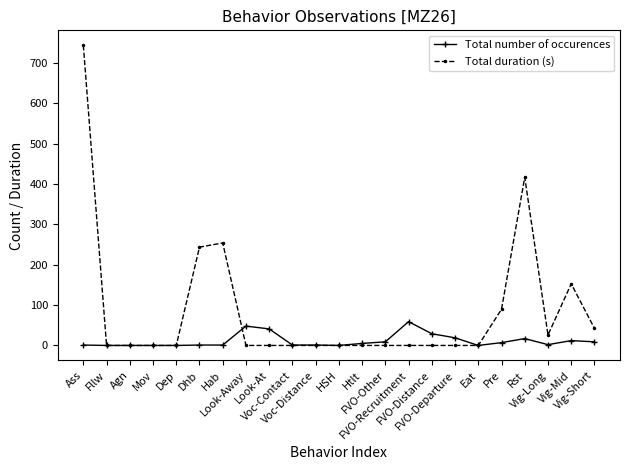

What is the sum of all Total number of occurences values?

262.0